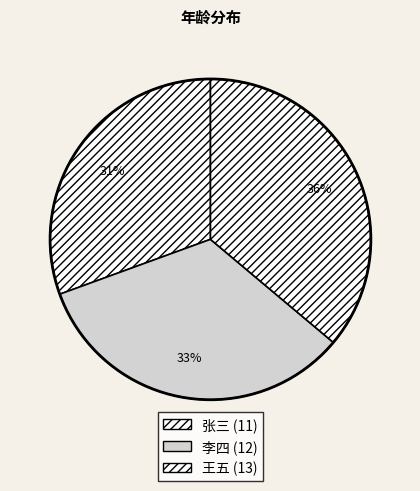

How many slices are in this pie chart?

3